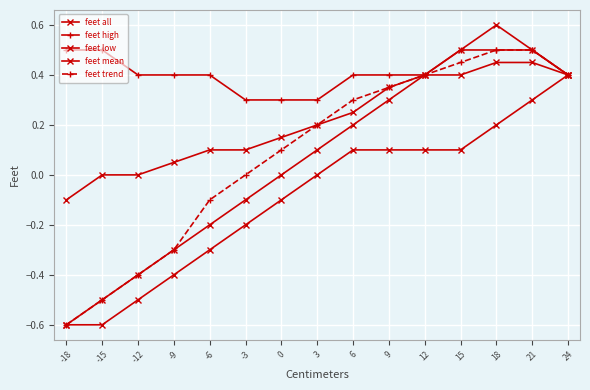

How many categories are shown in the chart?

15